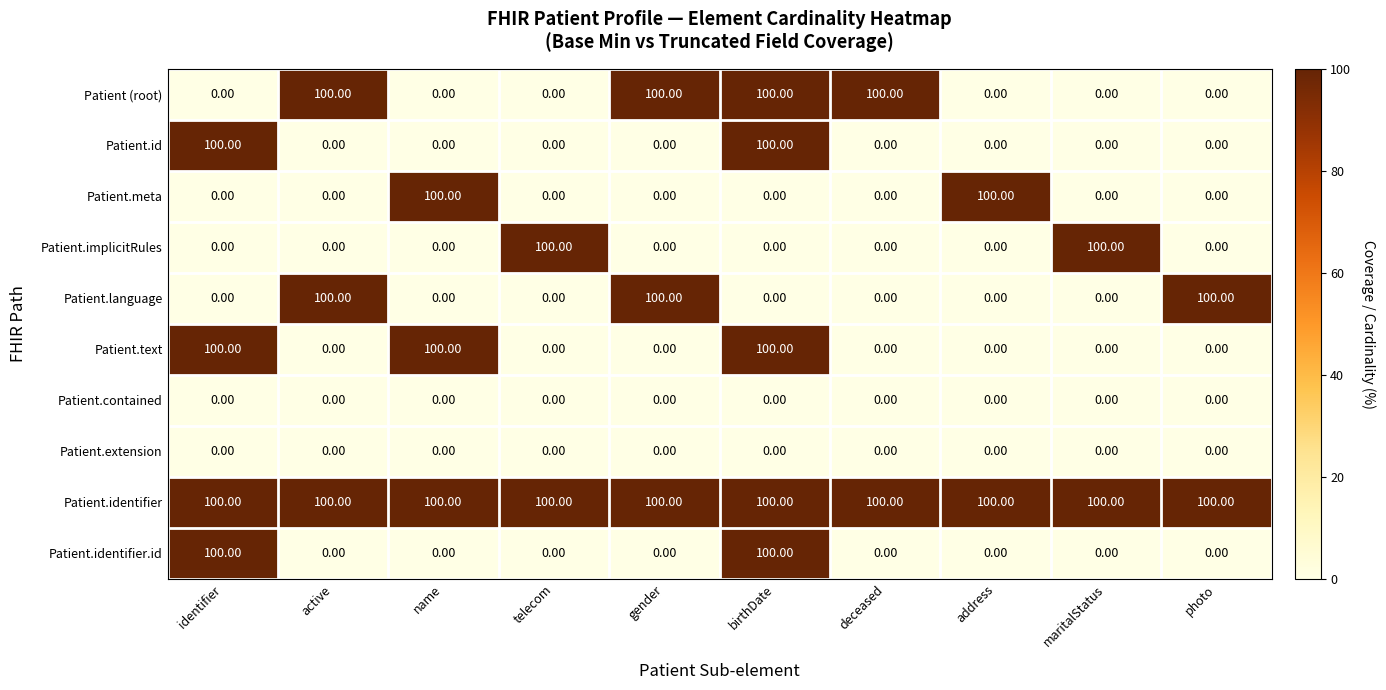

Which series has the largest total across all categories?

Patient.identifier